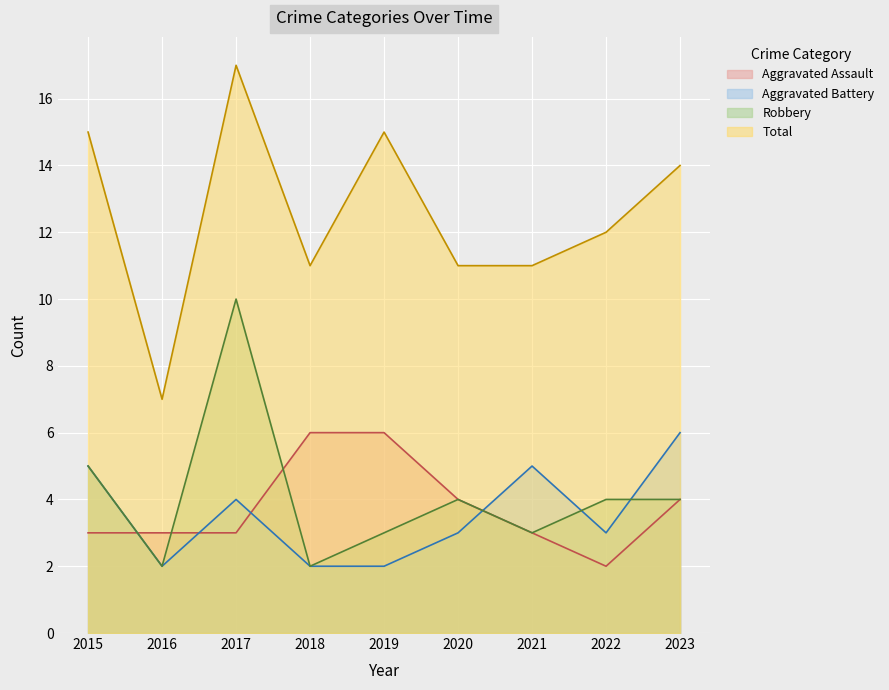

What are all the series names shown in the legend?

Aggravated Assault, Aggravated Battery, Robbery, Total